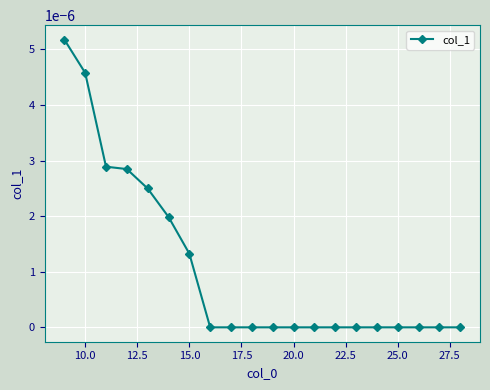

Is it true that the value at 20.0 is 0.0?

True